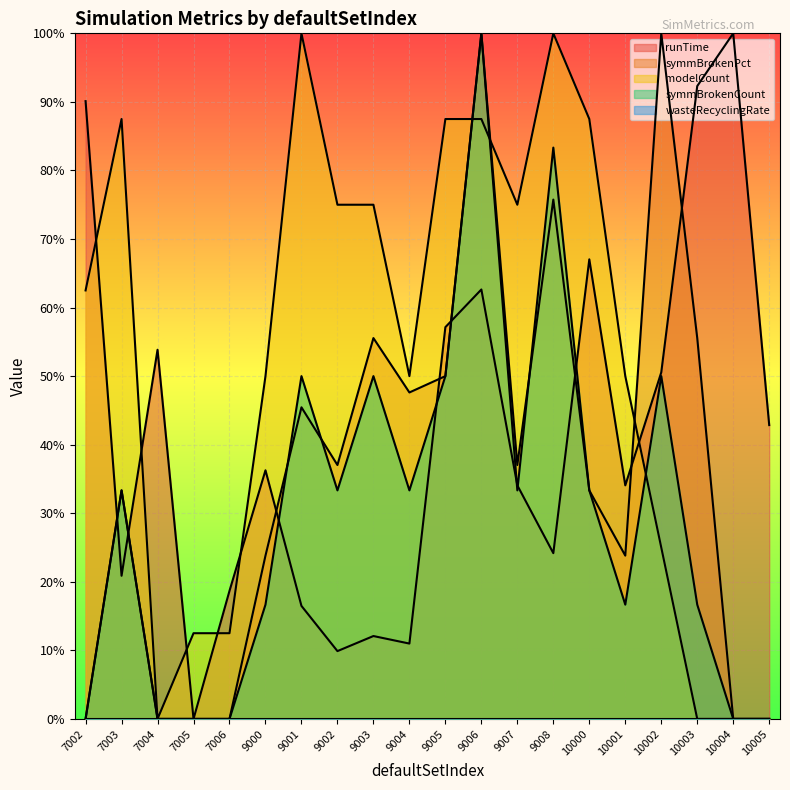

Is it true that modelCount equals 56.6 at 7003?

False